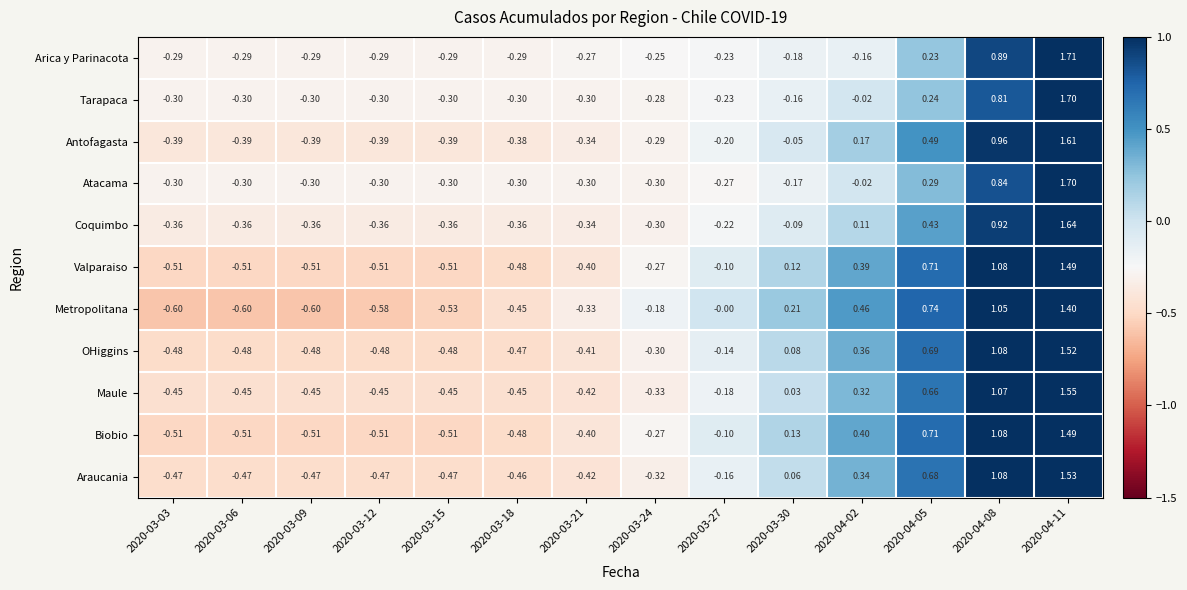

Which series changed the most between 2020-03-03 and 2020-03-12?

Metropolitana